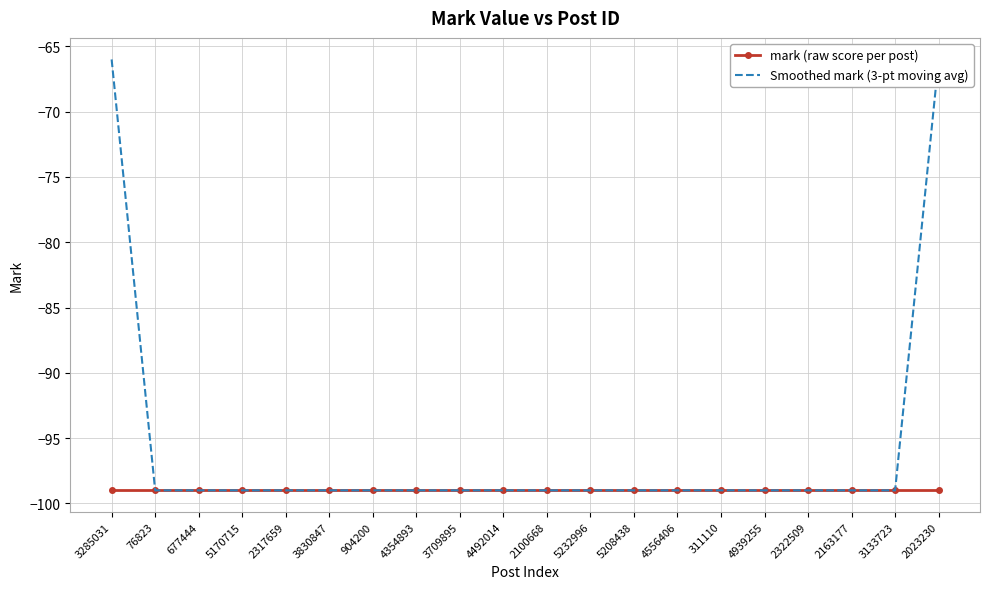

Rank the series by their maximum value, from highest to lowest.

Smoothed mark (3-pt moving avg), mark (raw score per post)